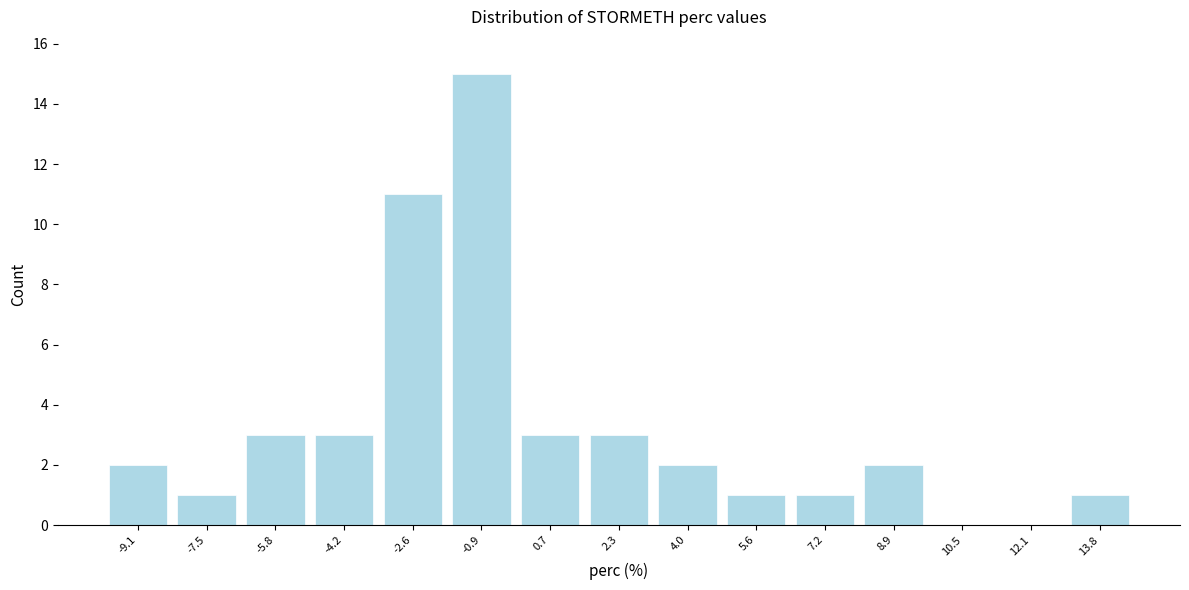

How tall is the bar that spans -9.8 to -8.2 on the x-axis? Neither the bar edges nor the heights are printed on the chart, so give them approximately, as read against the axes.

2